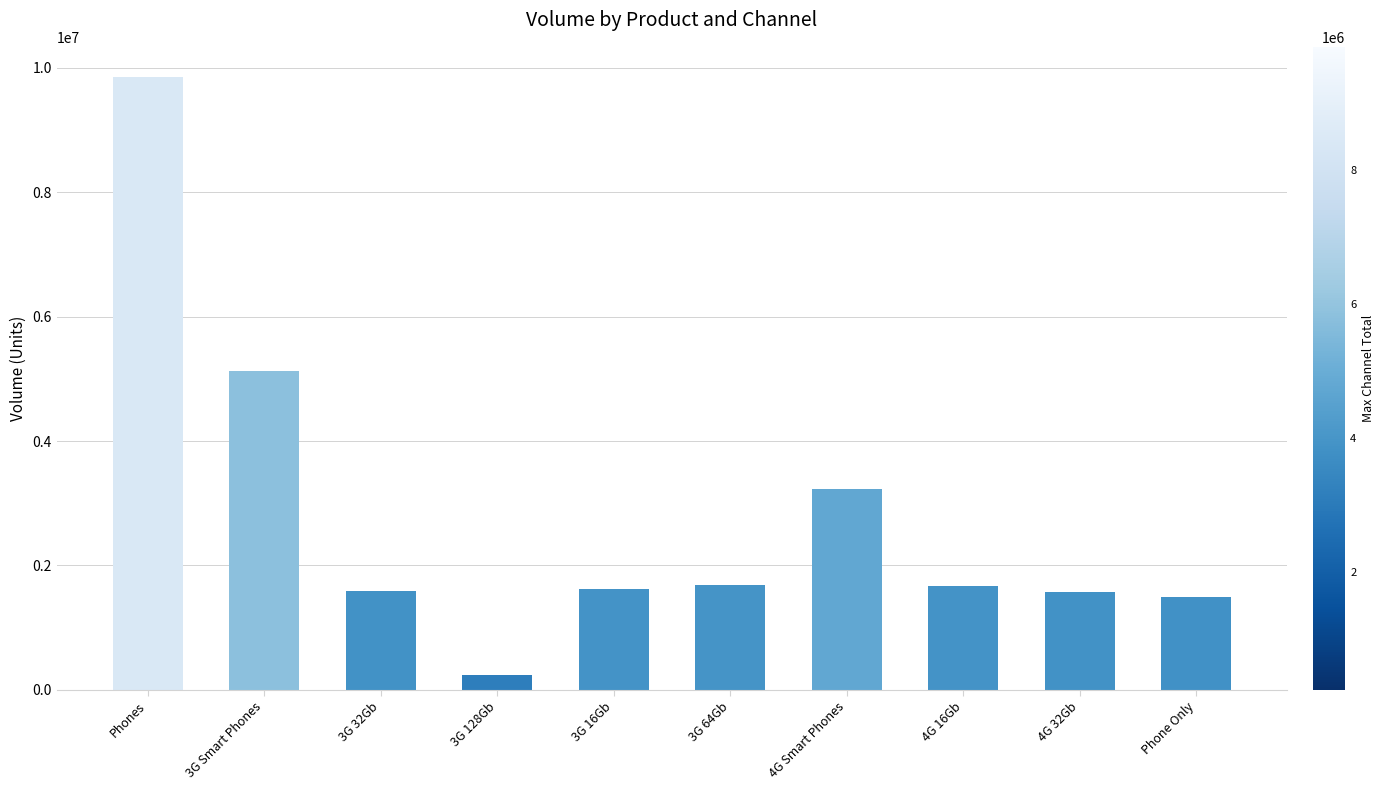

What is the difference between the values at 4G 32Gb and 3G 16Gb?

47161.0